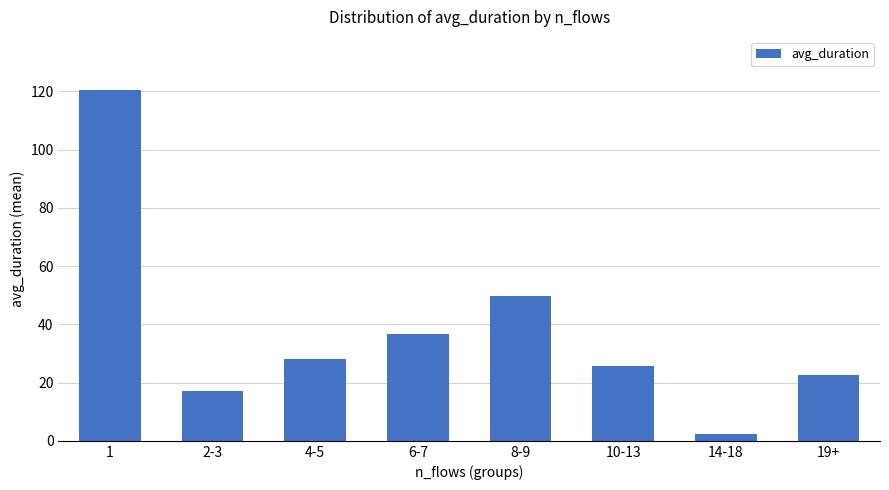

Approximately how many times larger is the value at 2-3 compared to 1?

0.1